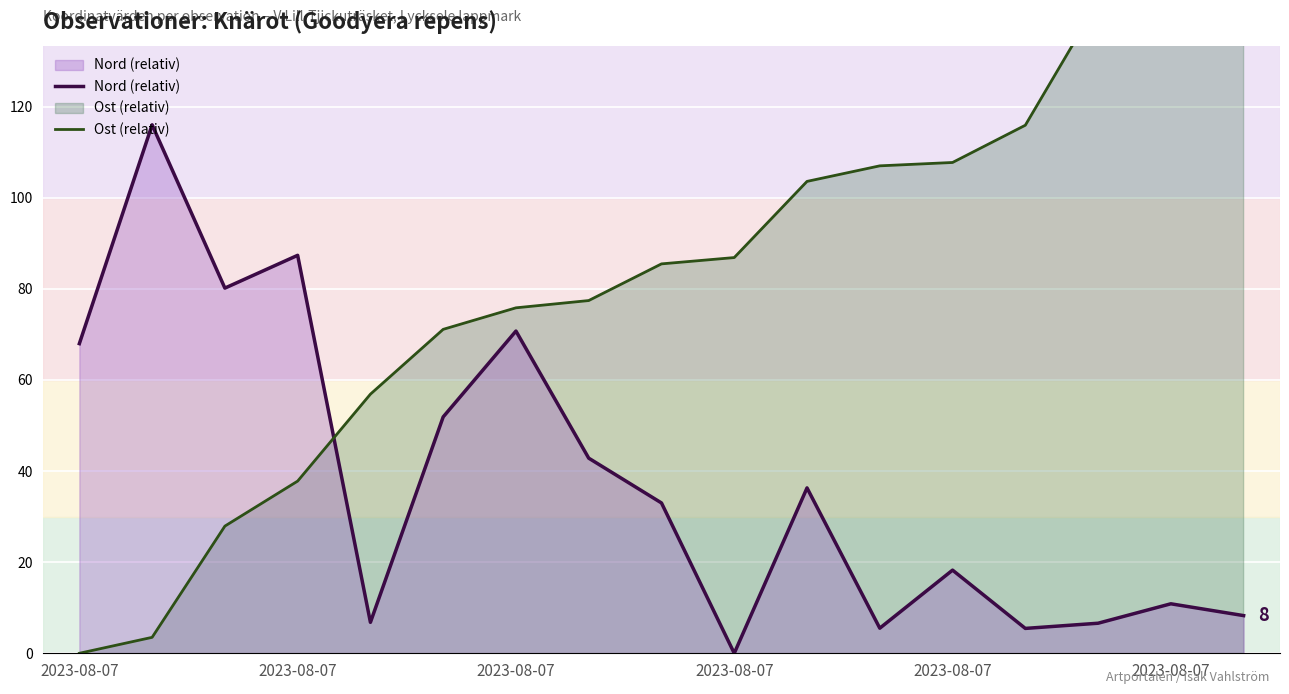

What is the sum of the Ost (relativ) values at 2023-08-07 and 6?

146.9